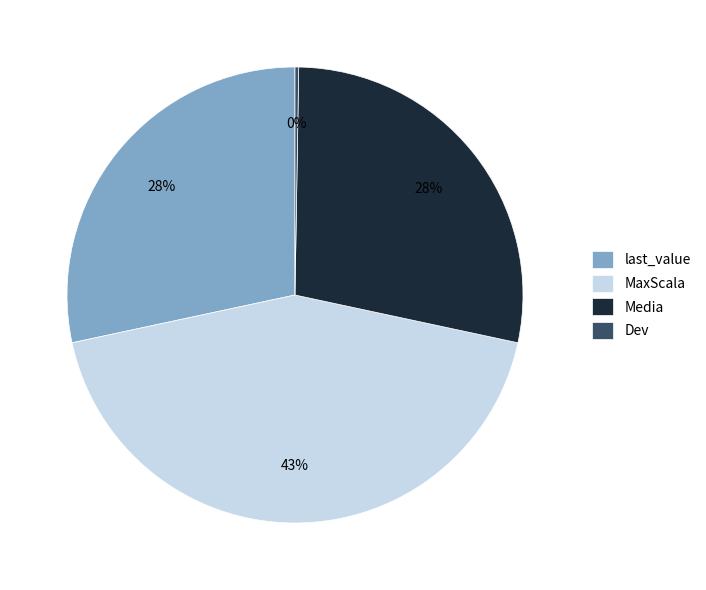

Is it true that MaxScala is 34% of the pie?

False